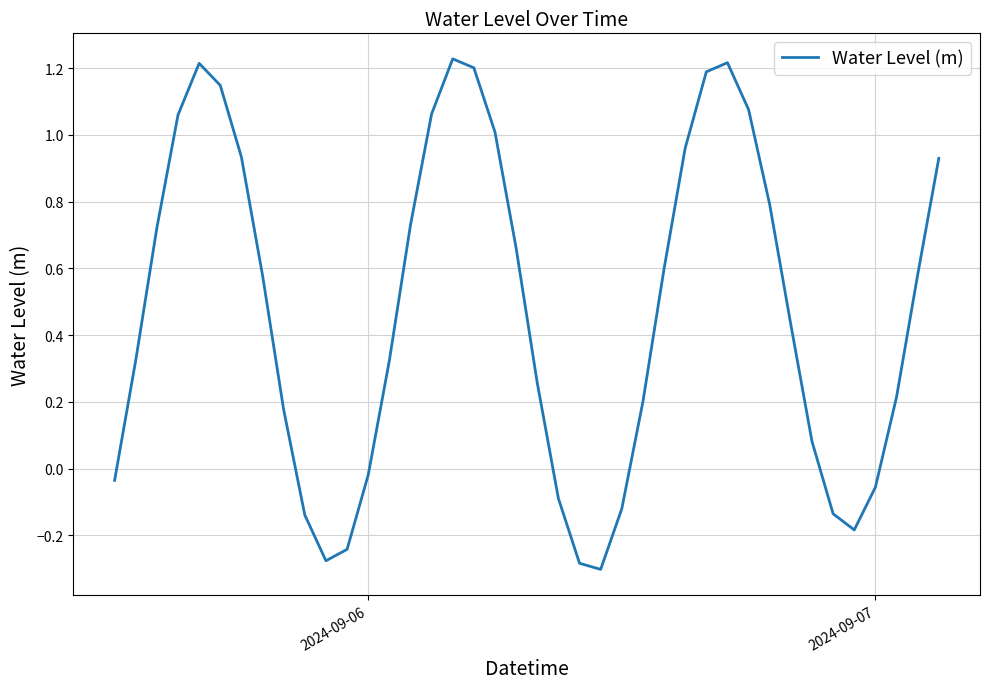

What is the difference between the maximum and minimum values?

1.5